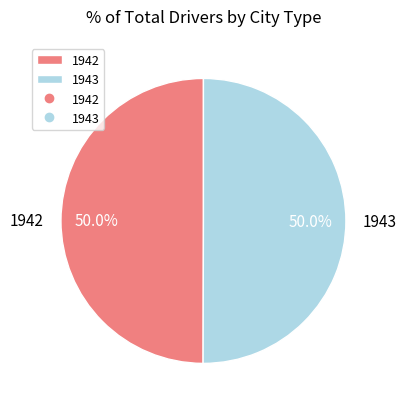

What is the ratio of the value at 1942 to the value at 1943?

1.0